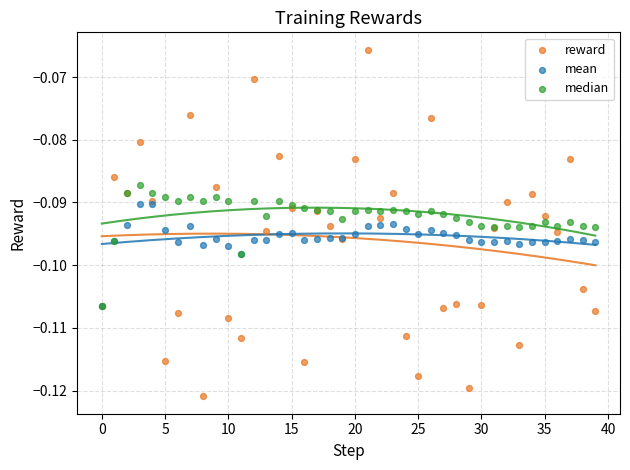

Which series has the largest Y range (max minus min)?

reward